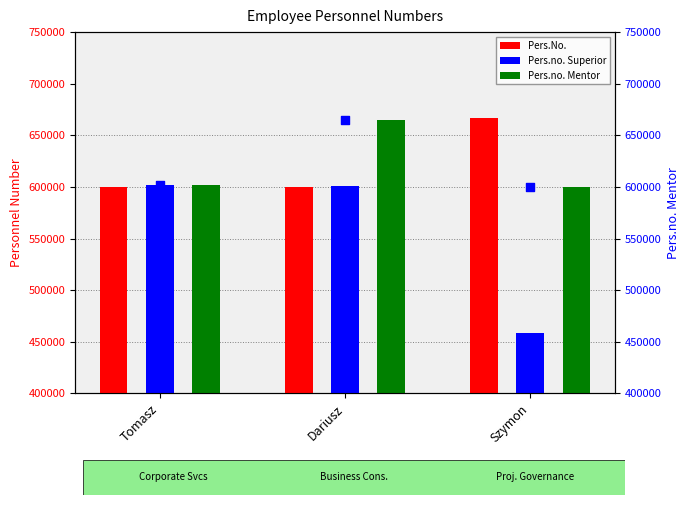

Which series contains the highest Y value?

Pers.No.